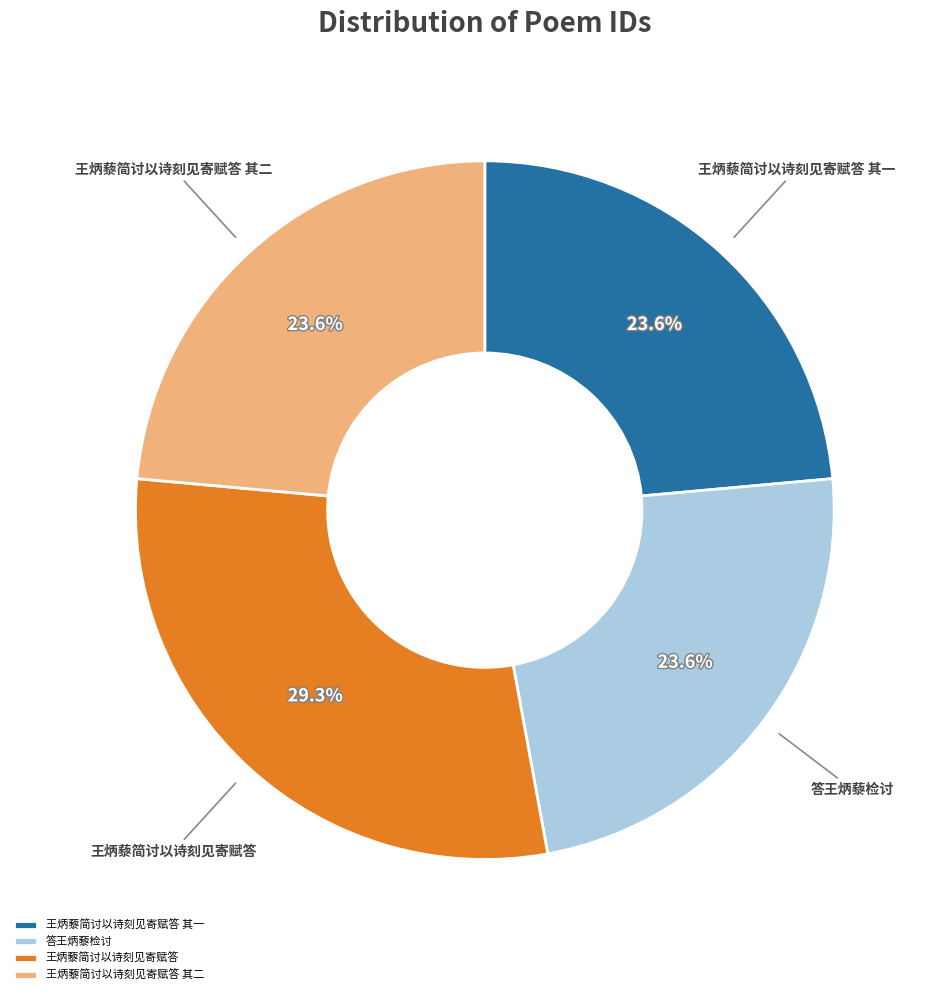

Is it true that 答王炳藜检讨 is 24% of the pie?

True